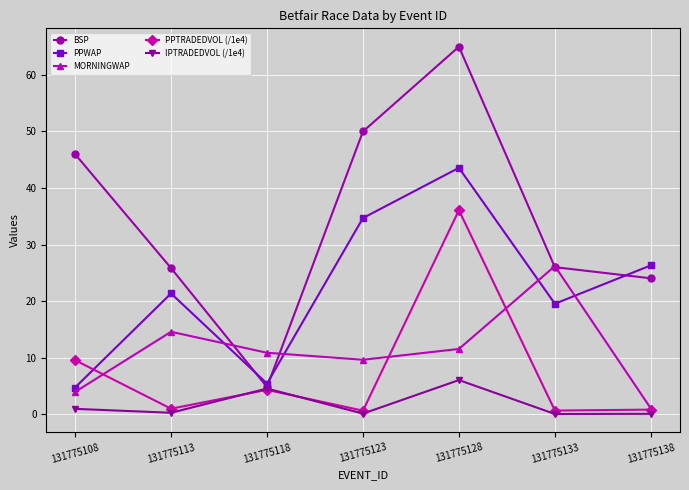

What is the difference between the second highest and minimum values in the PPWAP series?

30.0